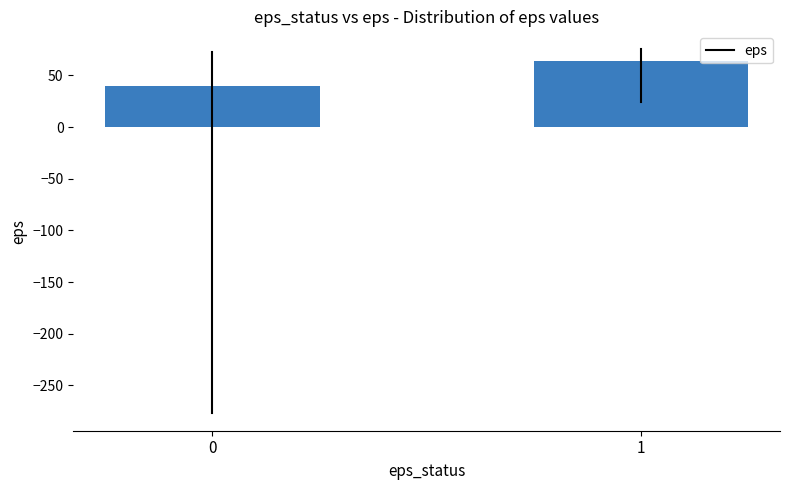

Reading left to right, what are all the values shown in this chart?

39.8	64.2